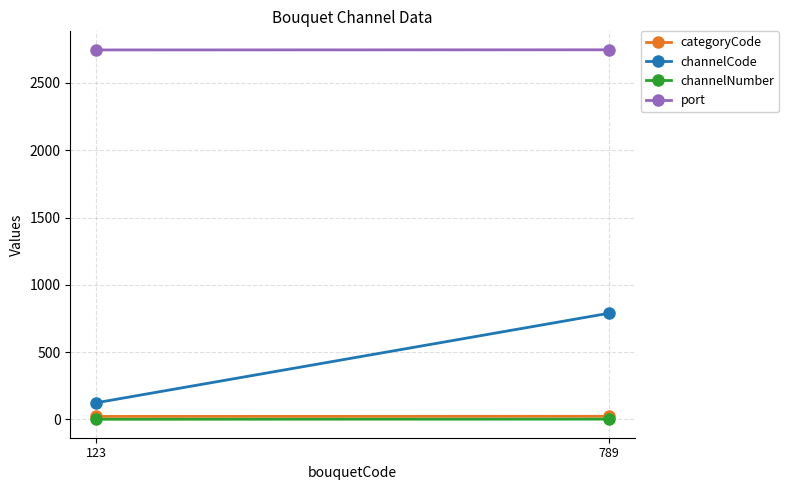

Count the number of data series in this chart.

4